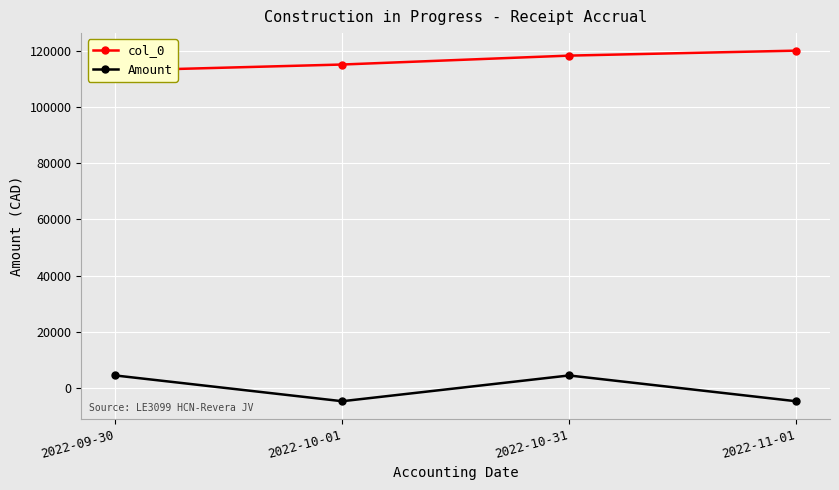

Which category has the lowest value in the col_0 series?

2022-09-30